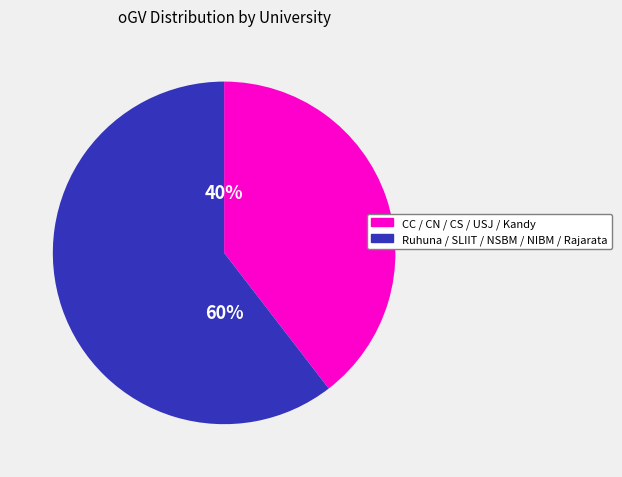

Does any single category account for the majority?

Yes